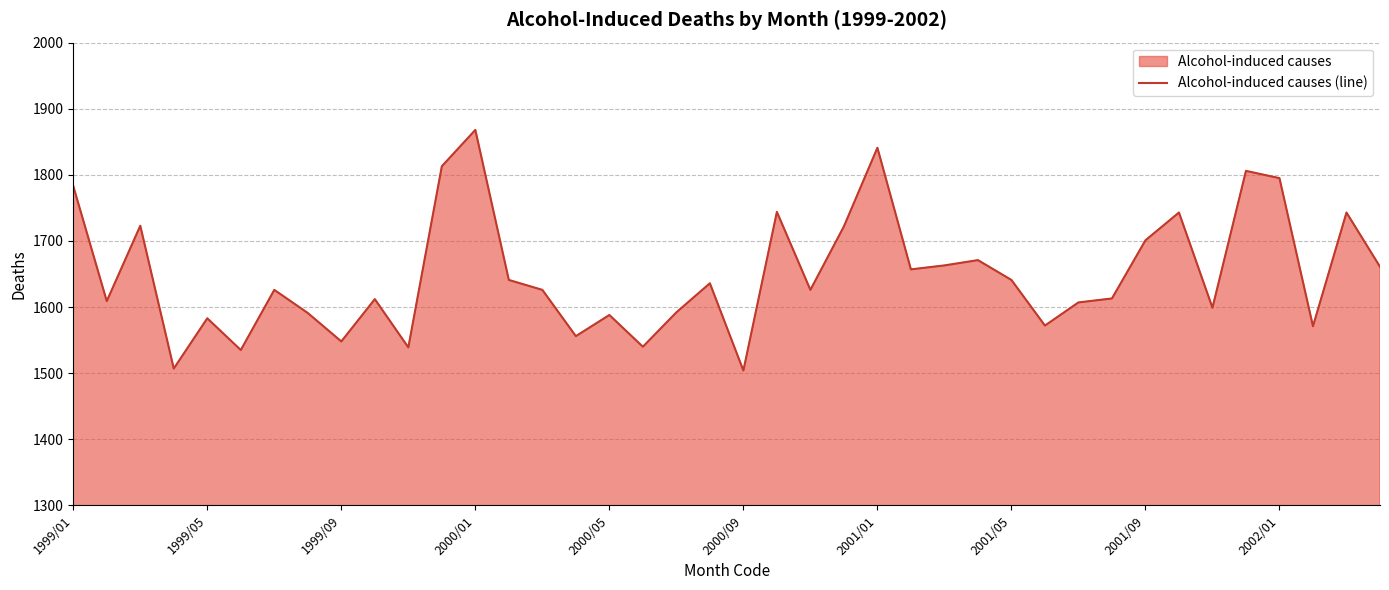

The chart shows a value of 1626 at 14. True or false?

True